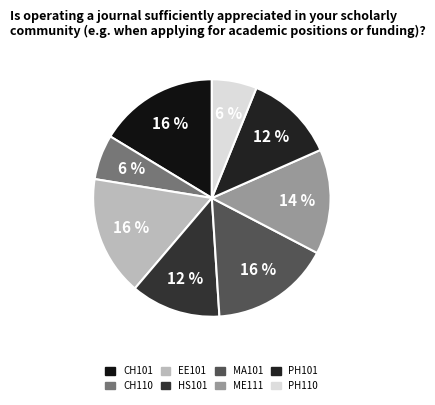

To the nearest percent, what is the difference between the CH101 and ME111 slice percentages?

2%